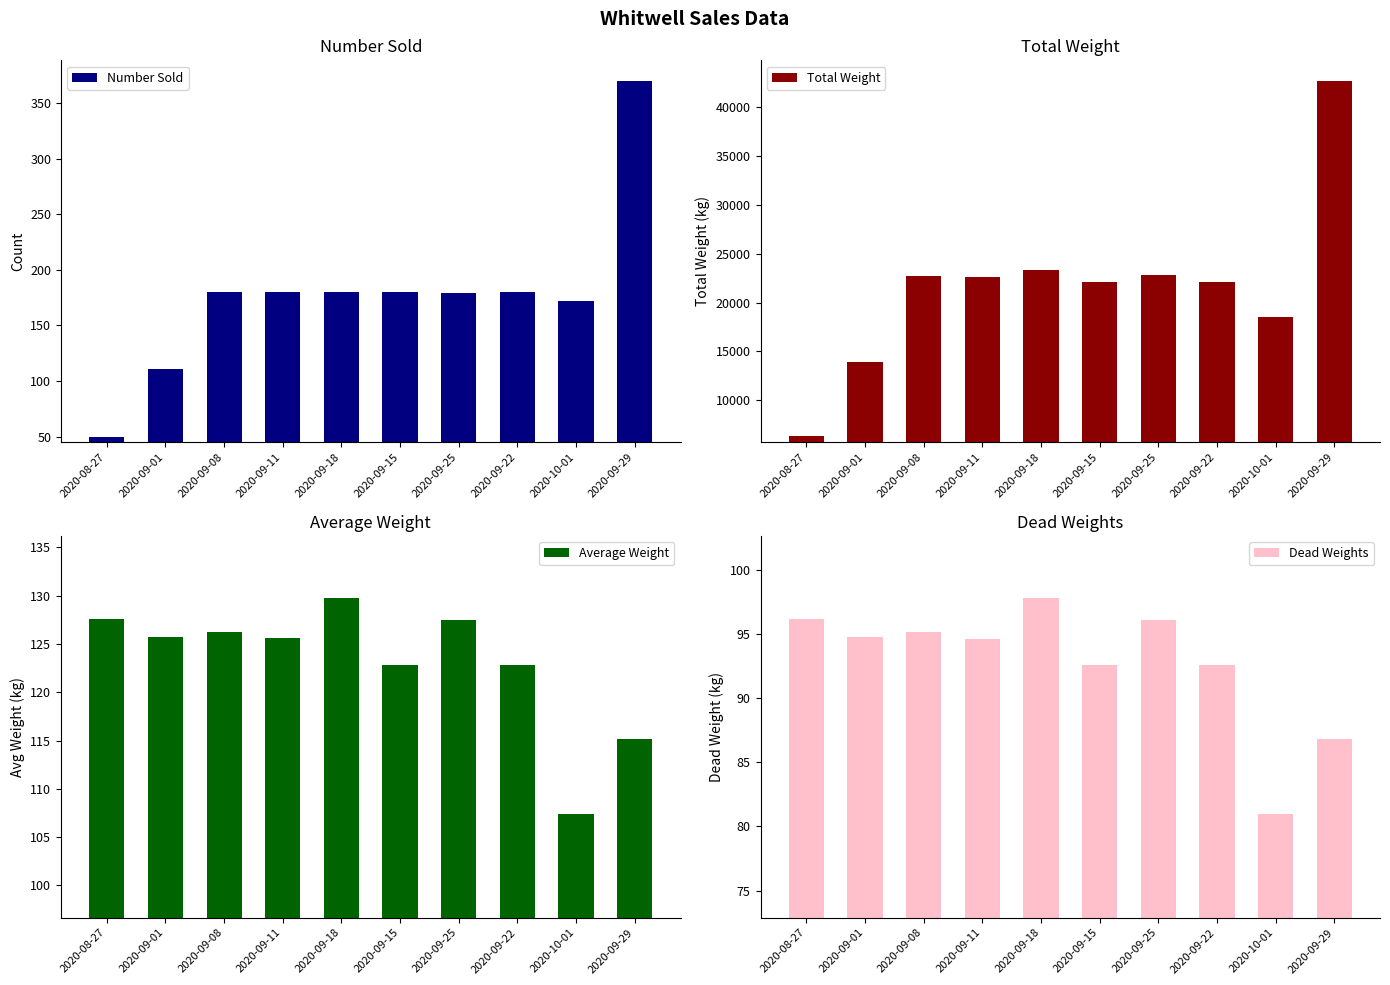

Rank the categories by Total Weight value from lowest to highest.

2020-08-27, 2020-09-01, 2020-10-01, 2020-09-22, 2020-09-15, 2020-09-11, 2020-09-08, 2020-09-25, 2020-09-18, 2020-09-29